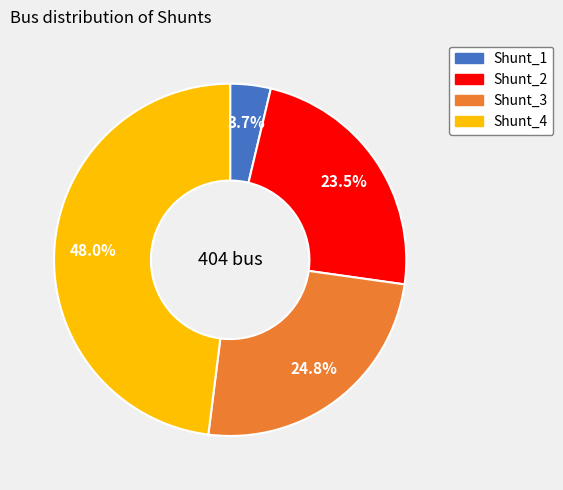

Is there any slice that represents more than half of the pie?

No